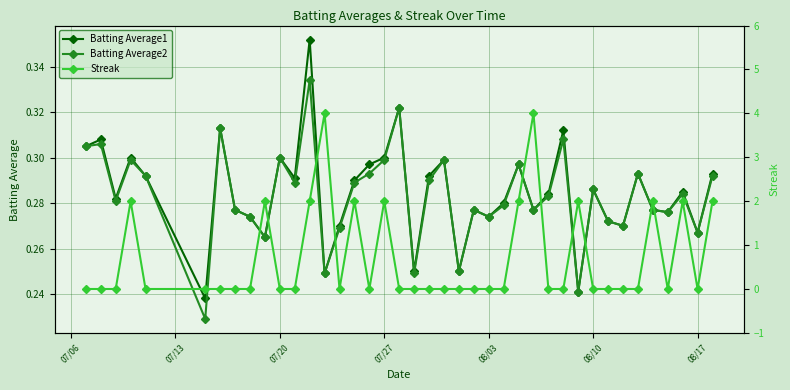

What is the difference between the maximum and minimum values in the Batting Average1 series?

0.1